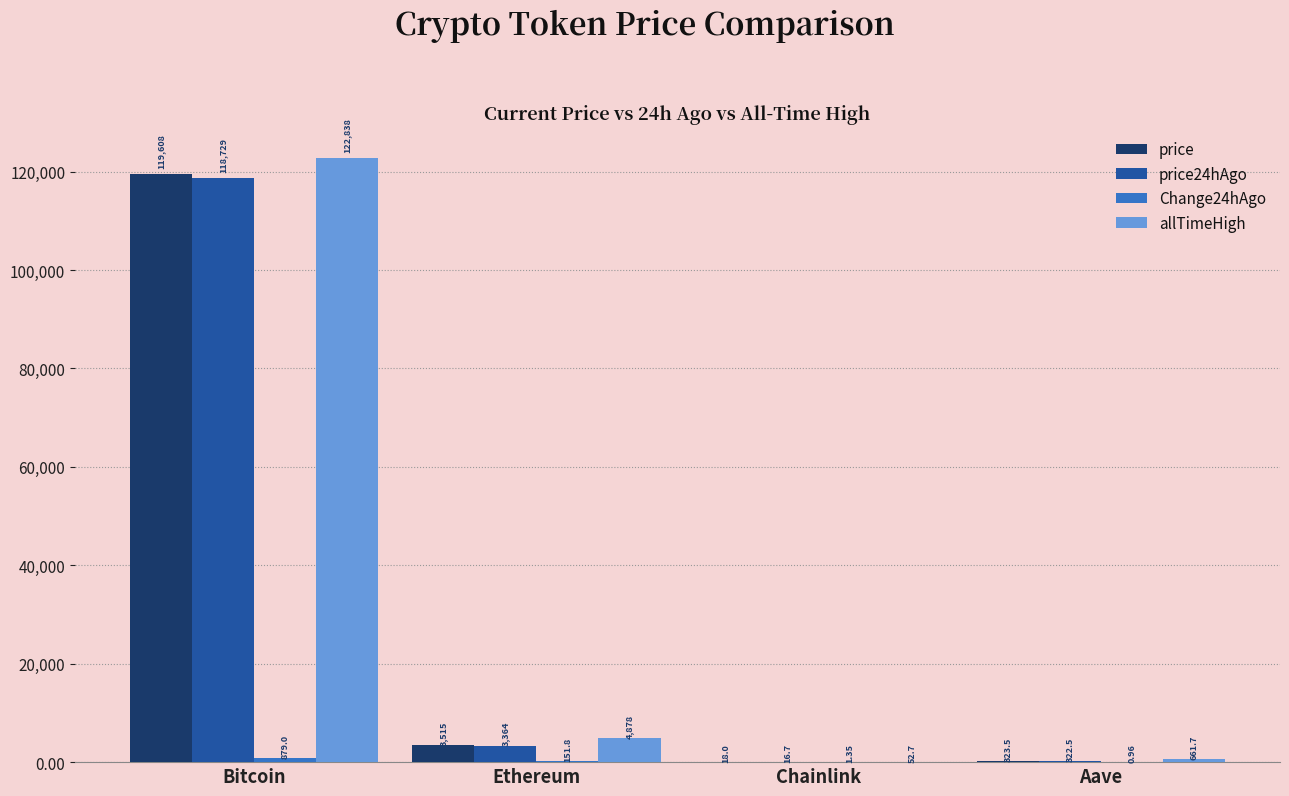

What is the total value across all series at Ethereum?

11909.2